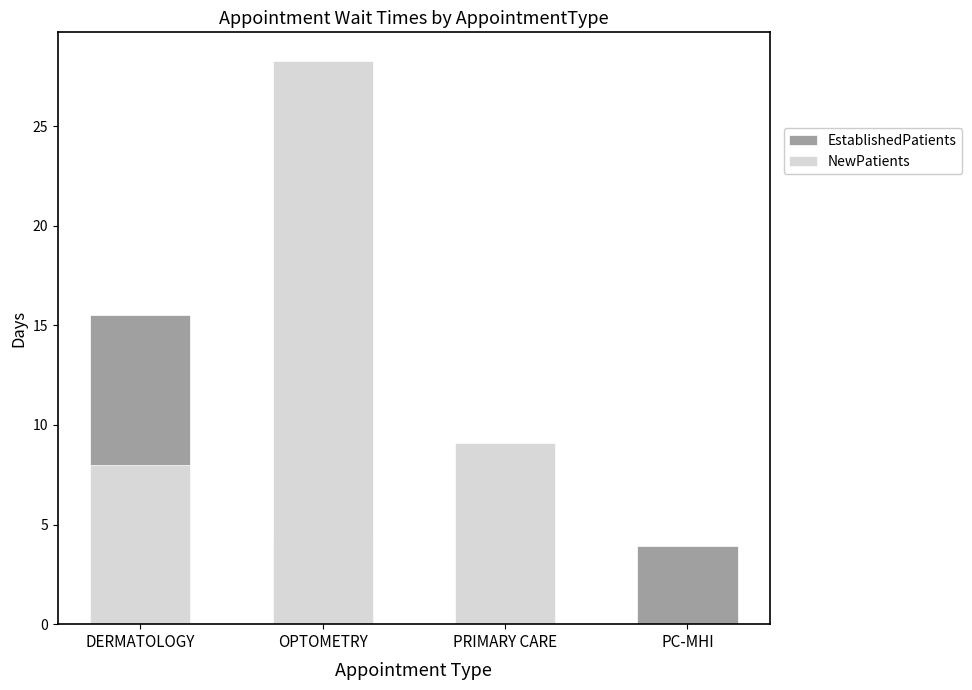

At which label does NewPatients reach its peak?

OPTOMETRY